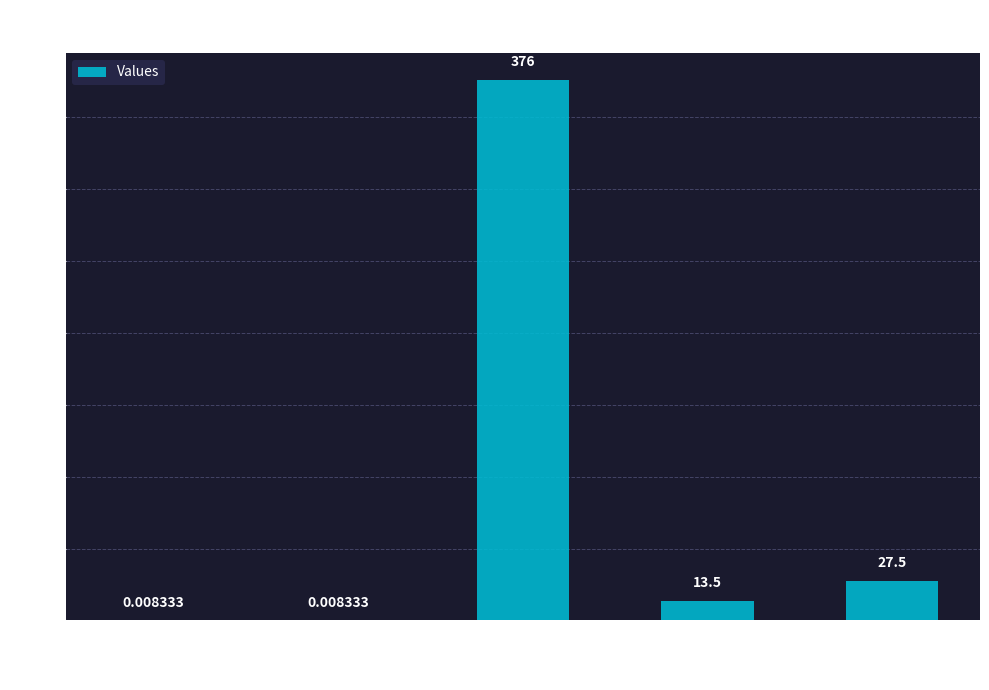

At which category does the chart reach its peak across all series?

excess